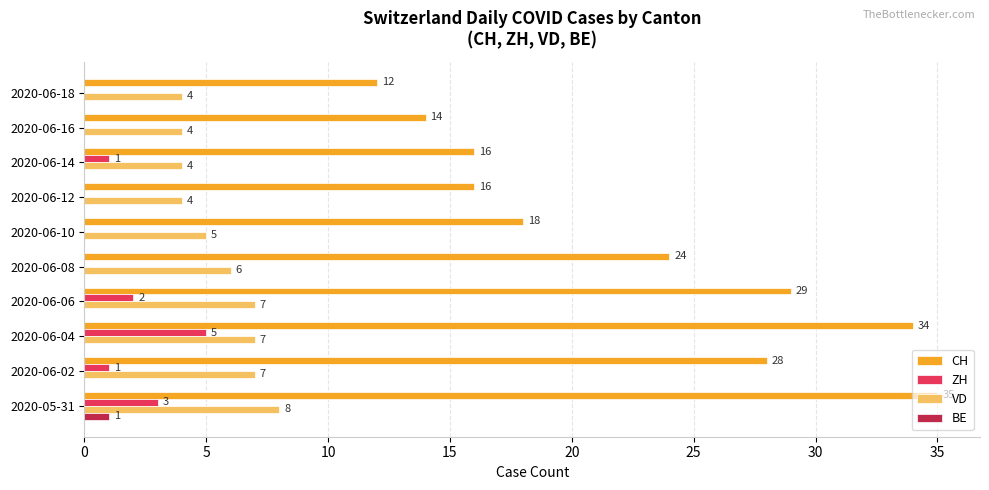

Where is CH nearest to the value 23?

2020-06-08